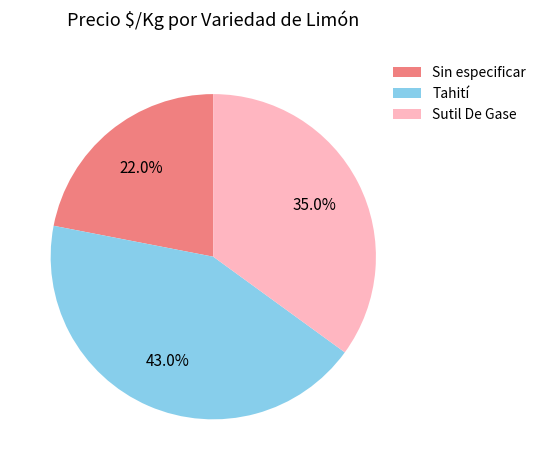

Does Tahití represent more than half of the total?

No